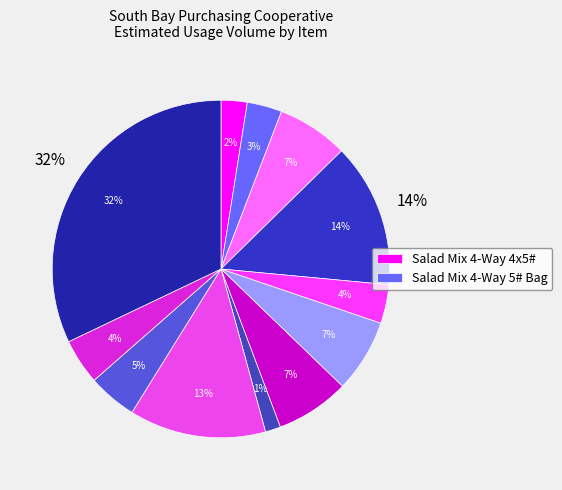

The Onion Red Repack 5LB slice represents 5% of the pie. True or false?

True